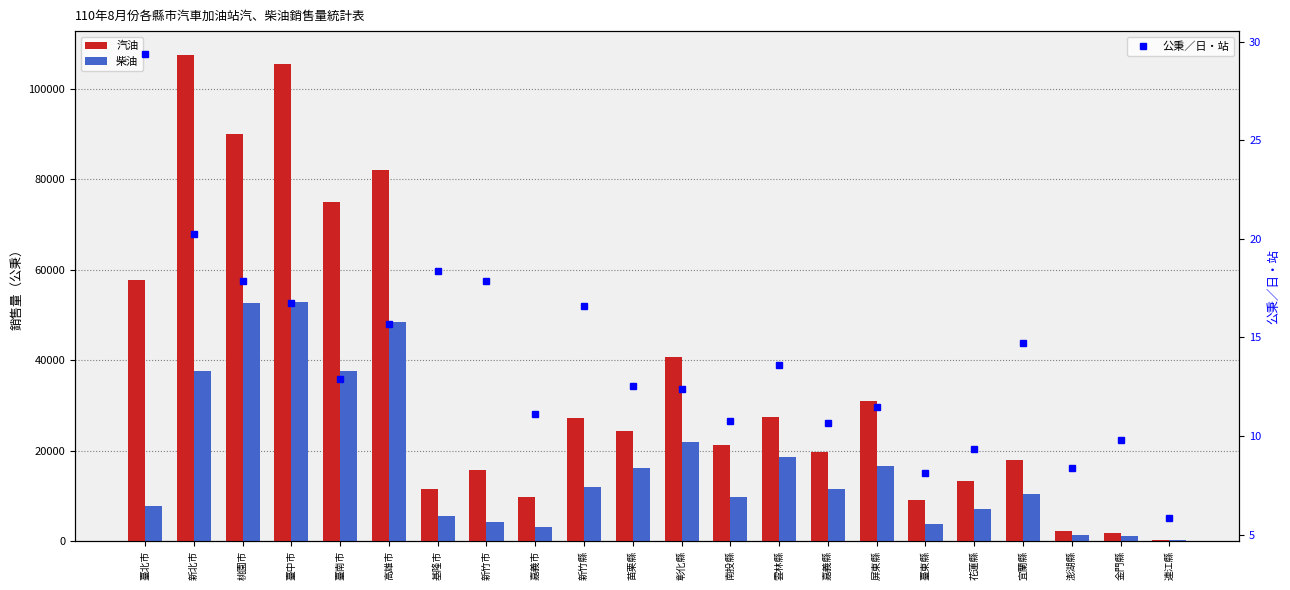

What is the minimum value for 公秉／日‧站?

5.8